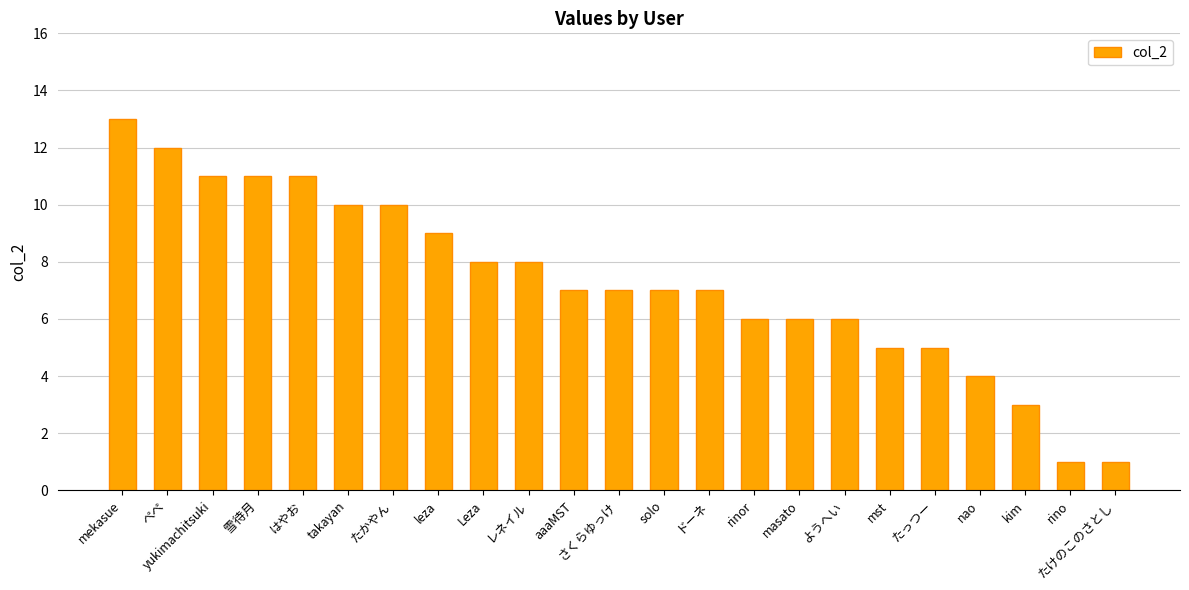

How many bars are there in total?

23